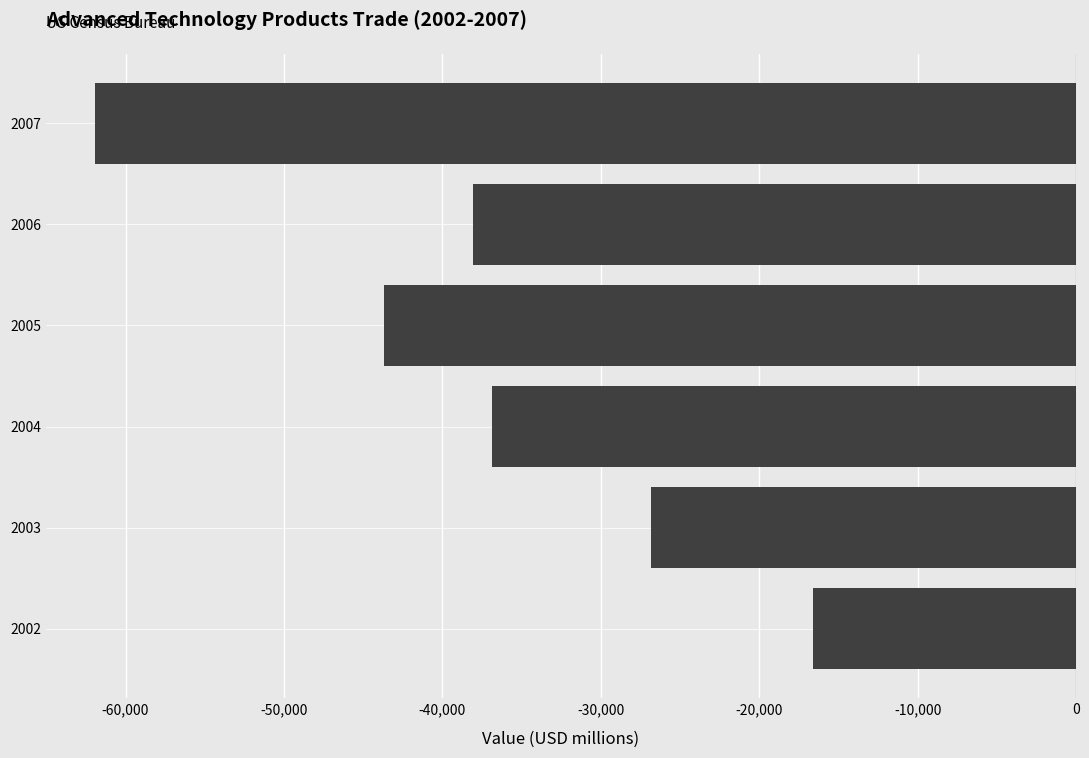

What is the difference between the maximum and minimum values?

45349